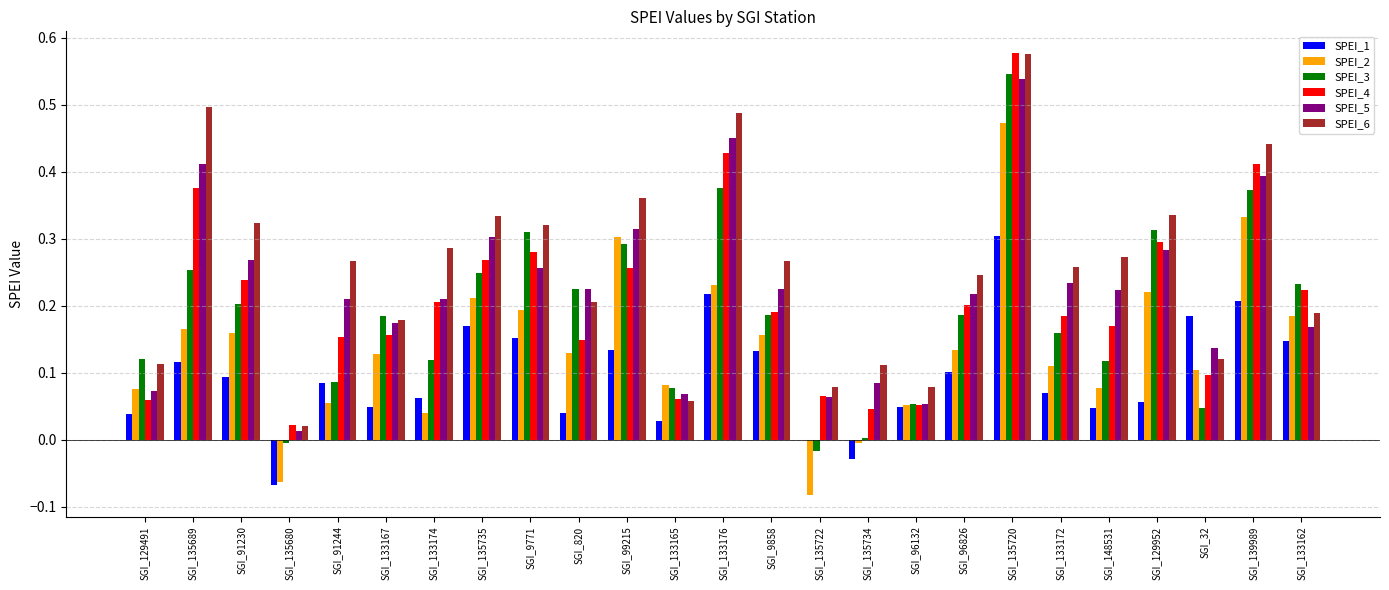

What is the sum of all SPEI_2 values?

3.5